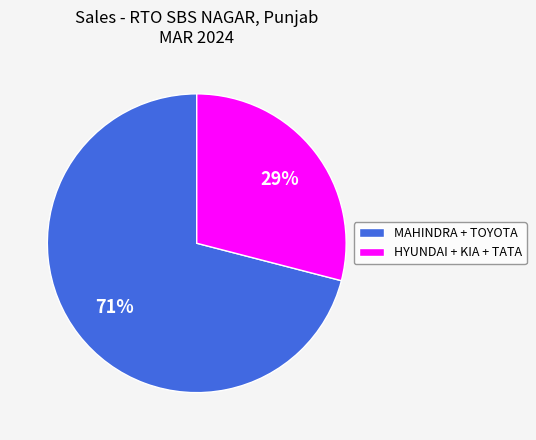

How many slices are in this pie chart?

2